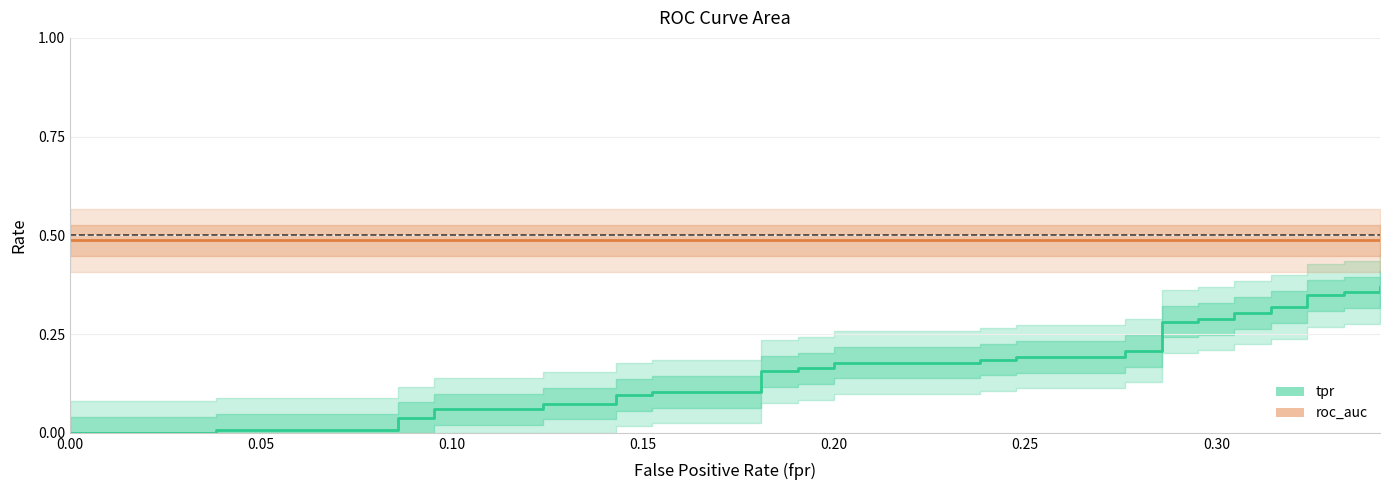

True or false: there are more than 2 points higher than both neighbors.

False